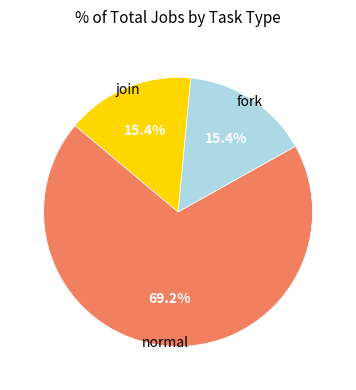

Is there any slice that represents more than half of the pie?

Yes